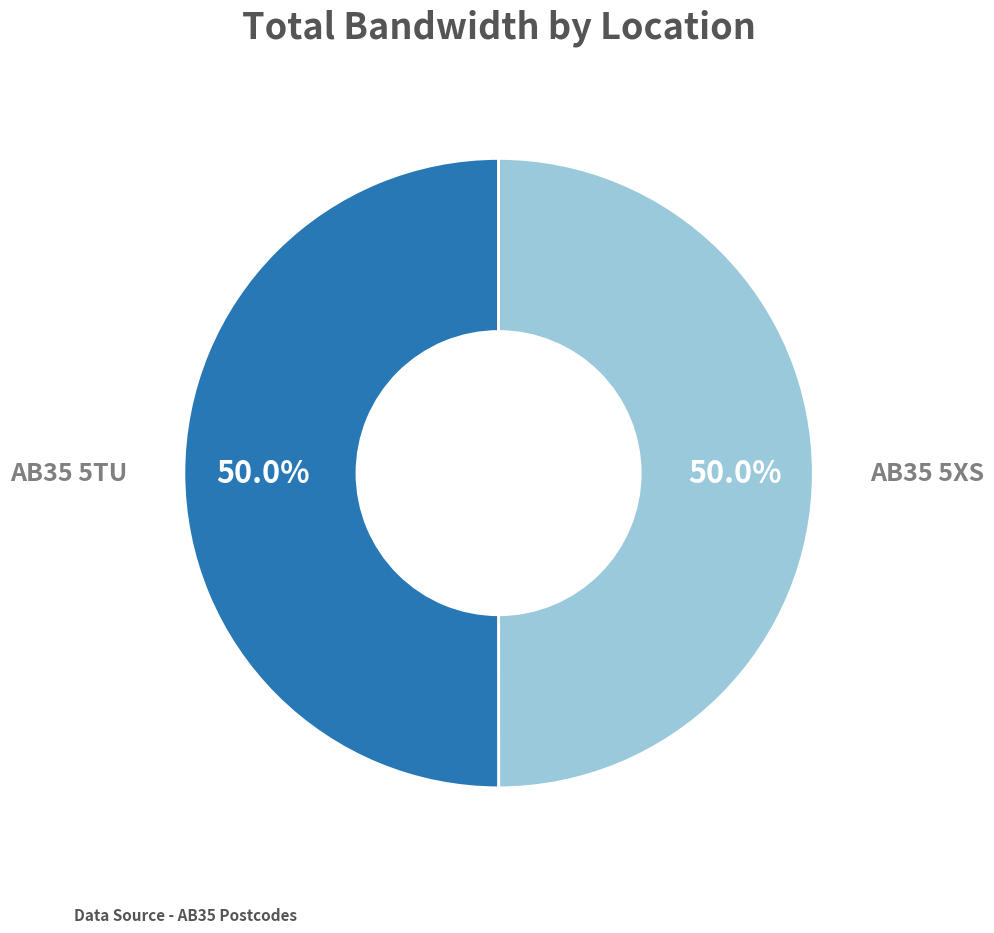

How many segments does this pie chart have?

2